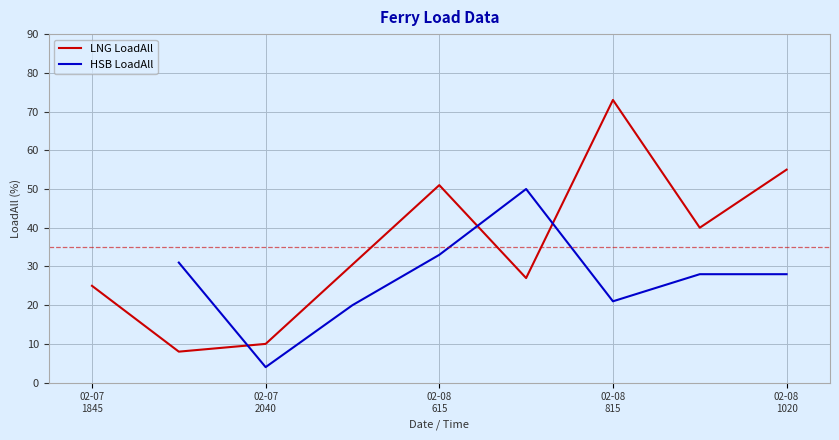

What is the maximum value for LNG LoadAll?

73